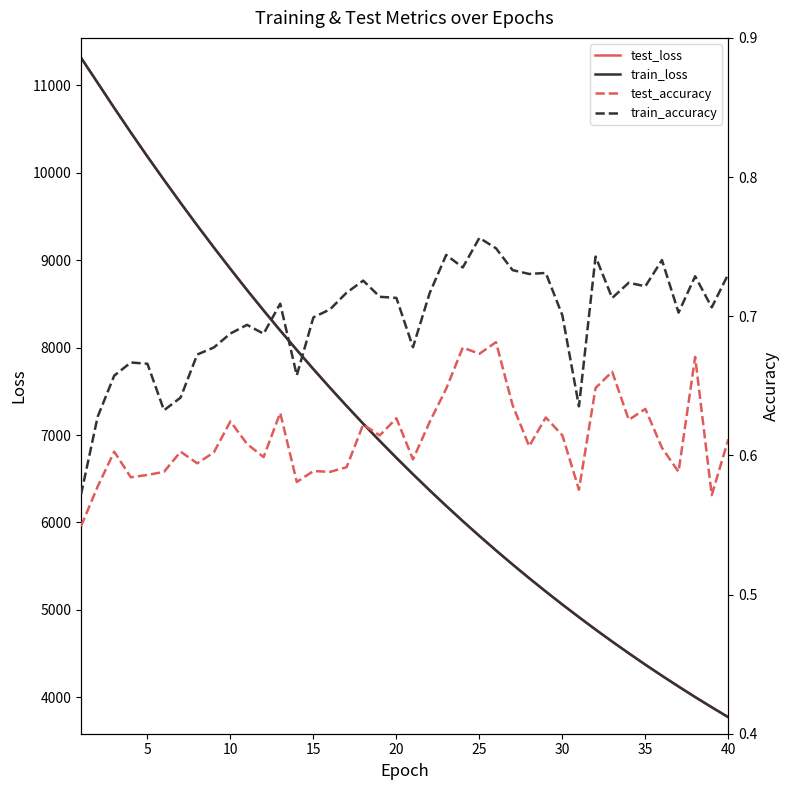

How many values in the train_loss series are below 6738?

20